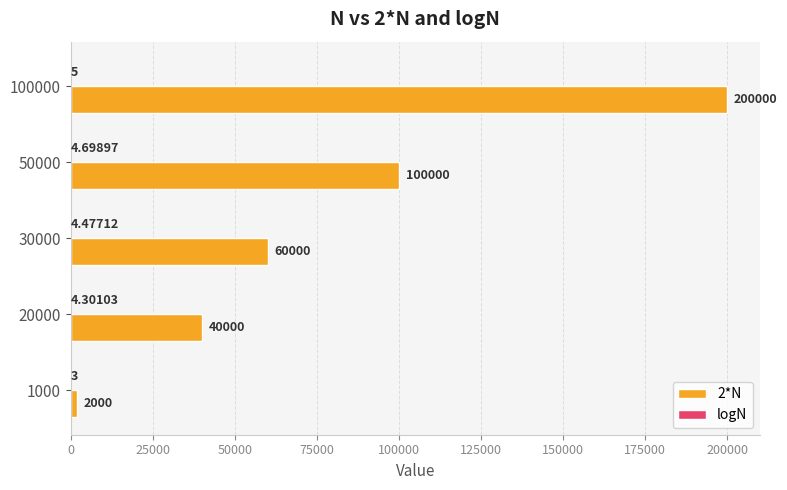

At which category is the sum across all series the highest?

100000